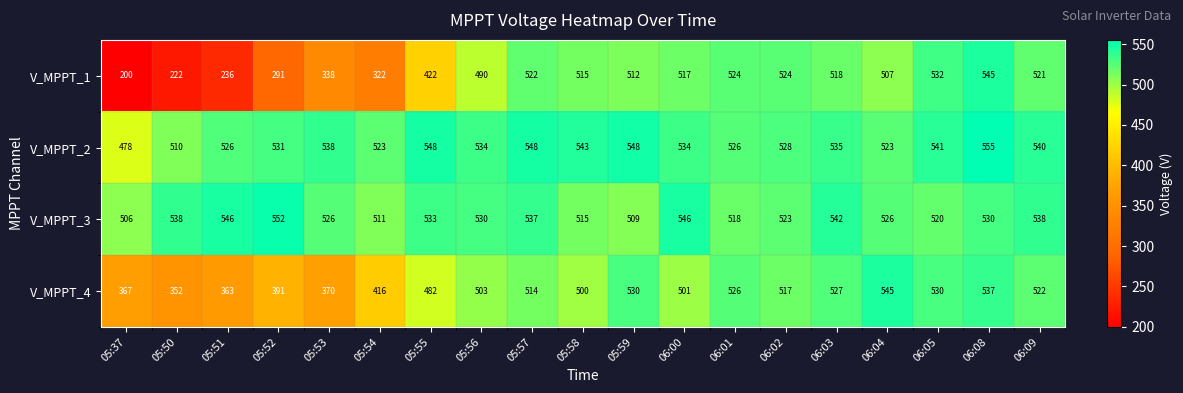

What is the minimum value shown in the chart?

200